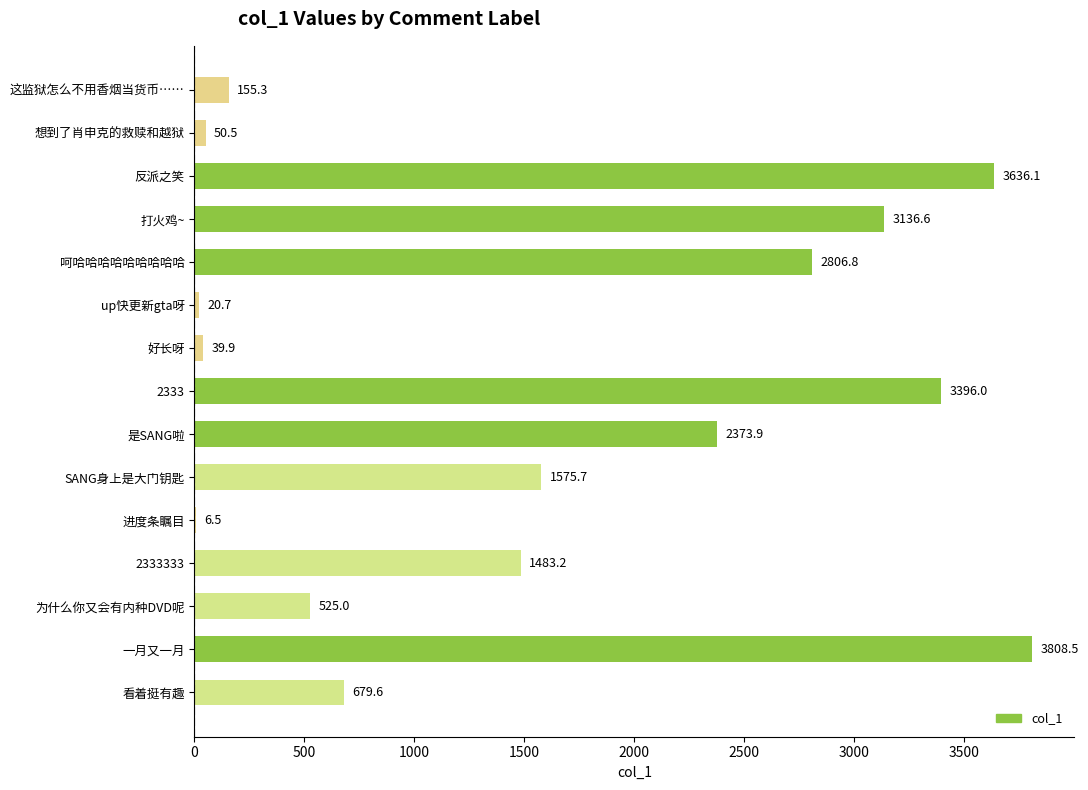

Reading bottom to top, transcribe all the data shown in this chart.

看着挺有趣=679.6	一月又一月=3808.5	为什么你又会有内种DVD呢=525.0	2333333=1483.2	进度条瞩目=6.5	SANG身上是大门钥匙=1575.7	是SANG啦=2373.9	2333=3396.0	好长呀=39.9	up快更新gta呀=20.7	呵哈哈哈哈哈哈哈哈哈=2806.8	打火鸡~=3136.6	反派之笑=3636.1	想到了肖申克的救赎和越狱=50.5	这监狱怎么不用香烟当货币……=155.3